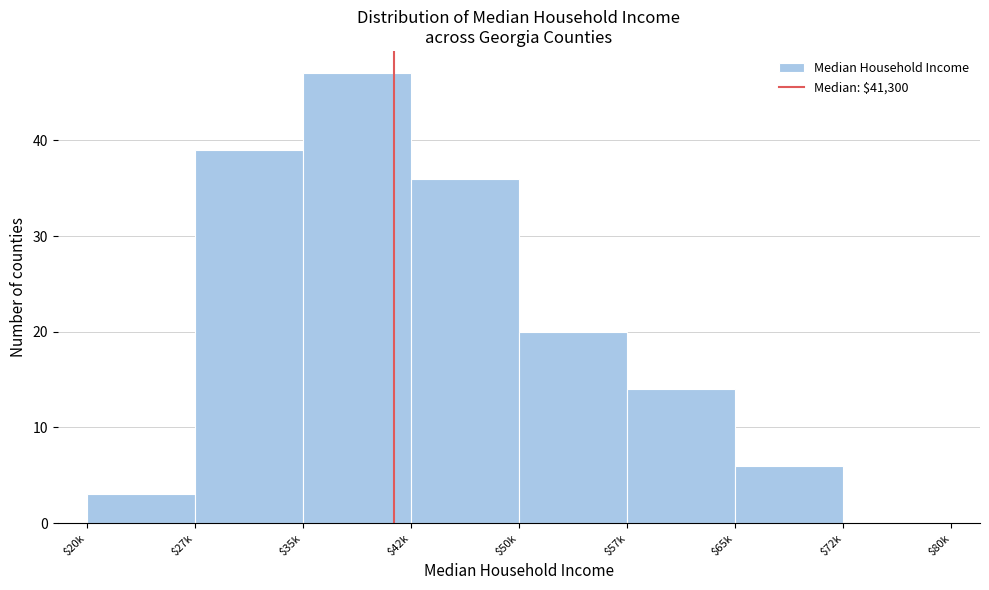

At which label is the value closest to 23?

$50k